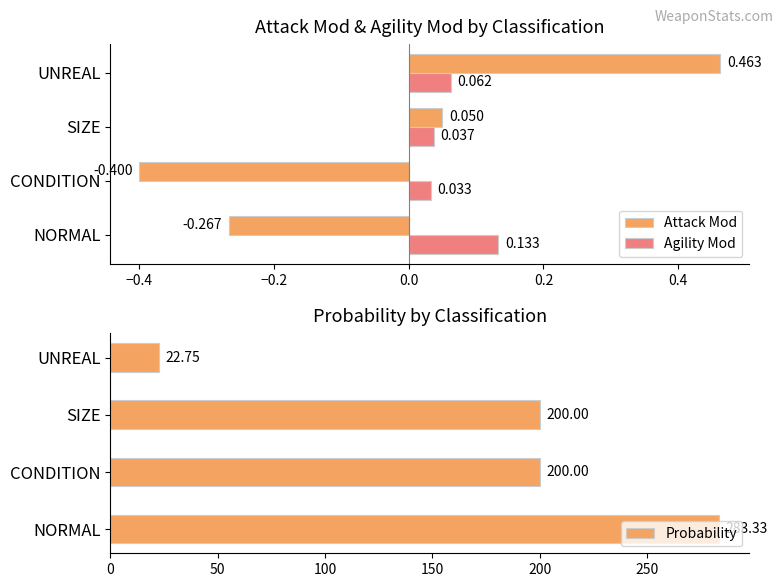

What is the difference between the Probability values at NORMAL and CONDITION?

83.3